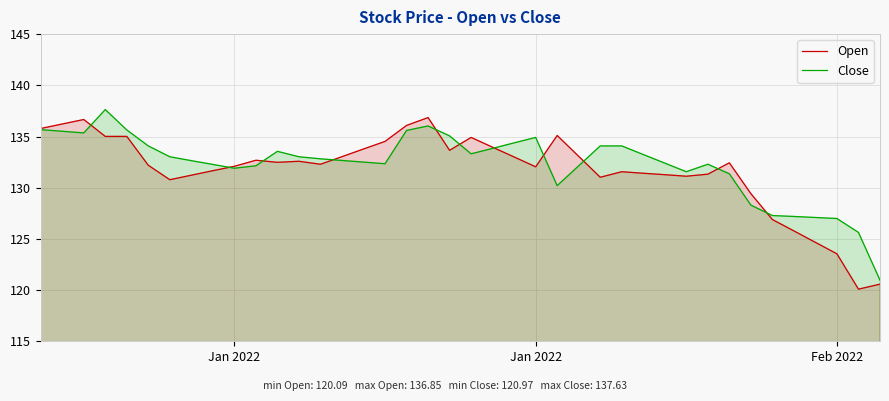

What are all the series names shown in the legend?

Open, Close